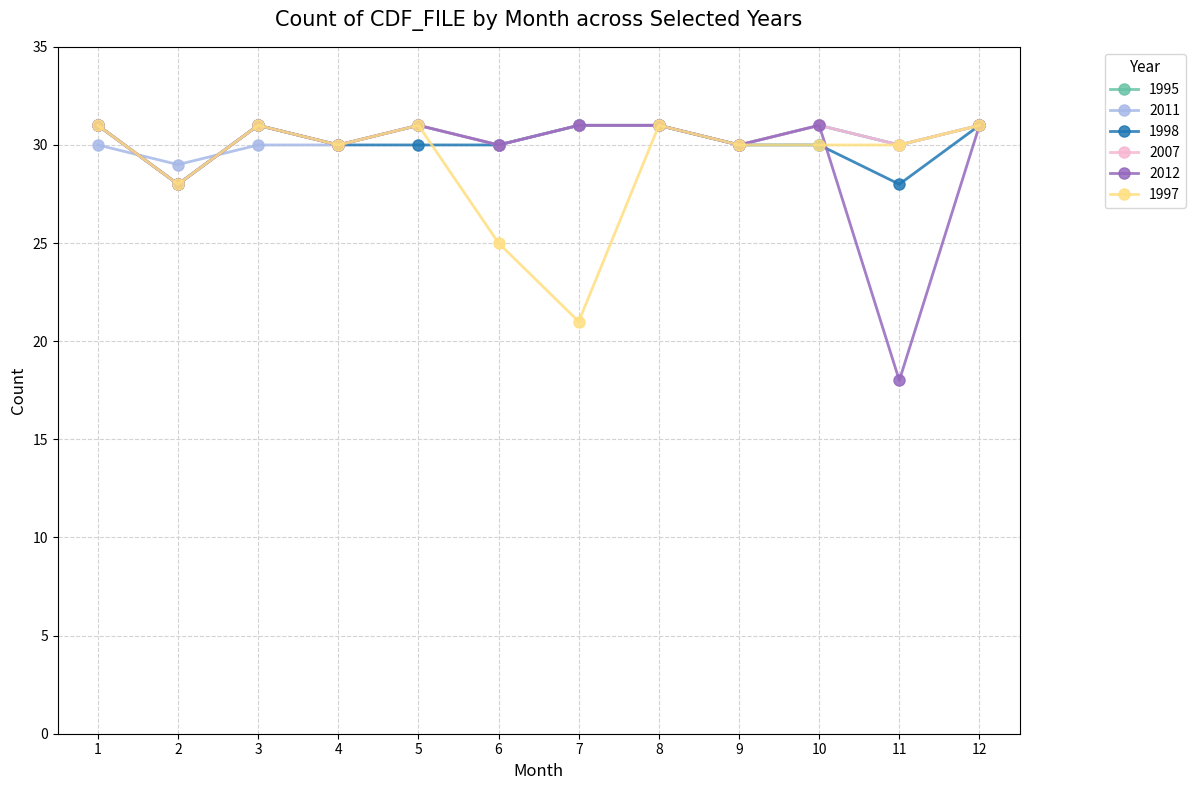

At which category does the chart reach its minimum across all series?

11